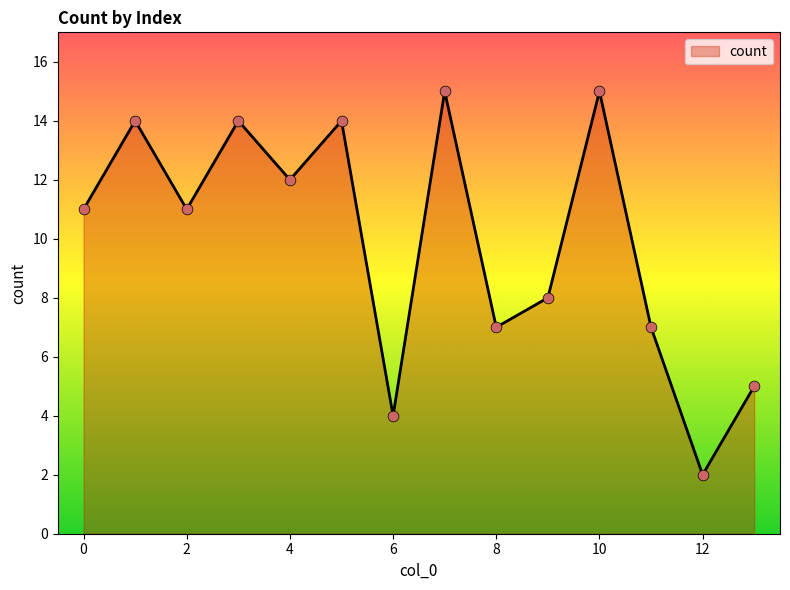

What is the greatest value displayed?

15